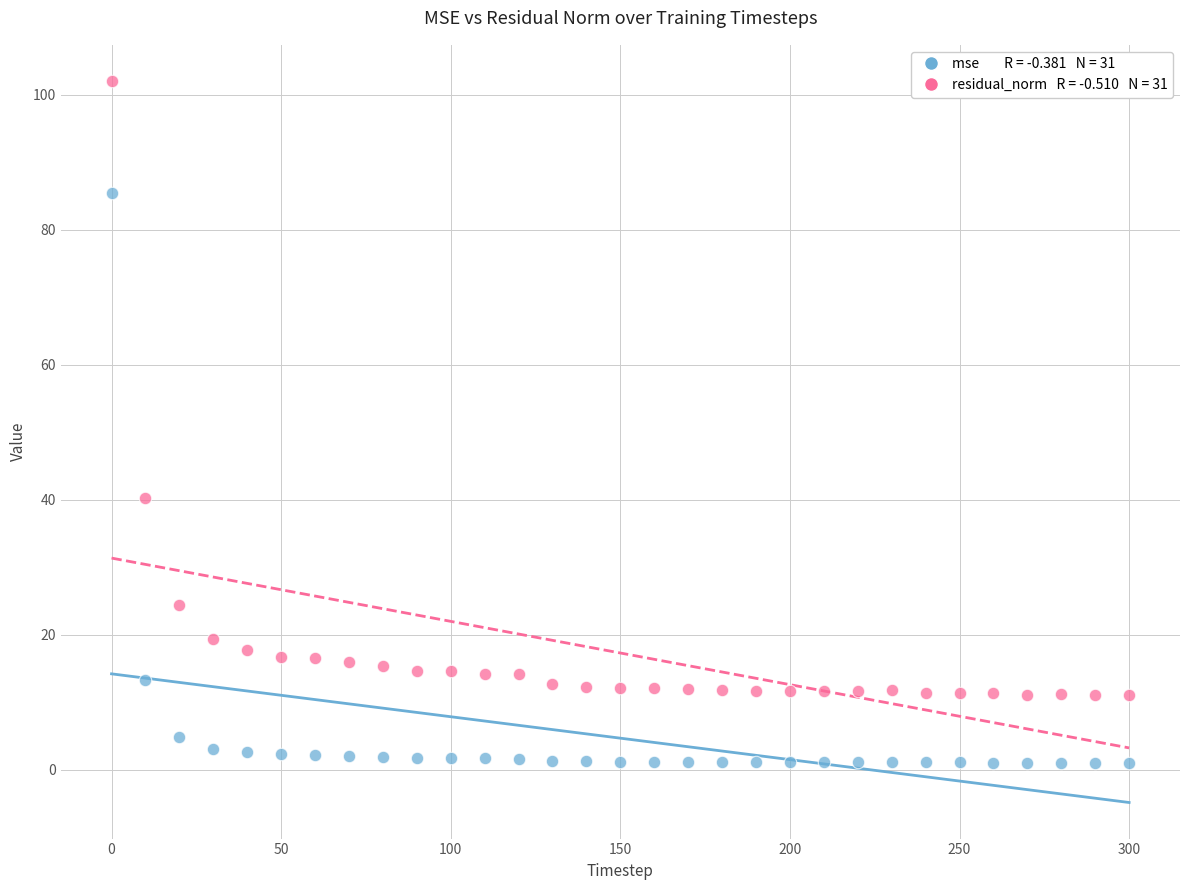

Across all series, what Y value is closest to 51?

40.2